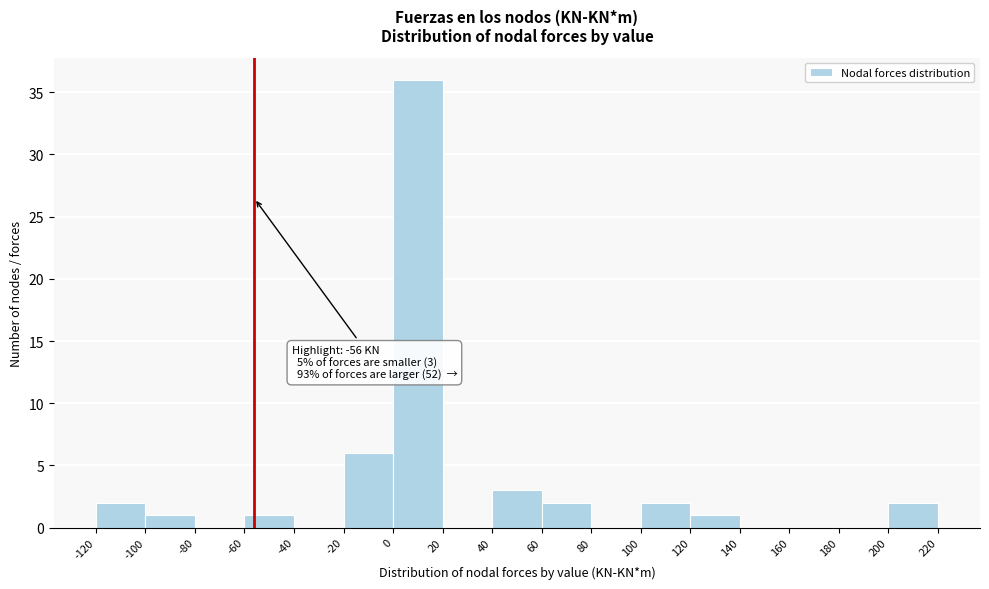

Which range on the x-axis has the tallest bar?

0 to 20